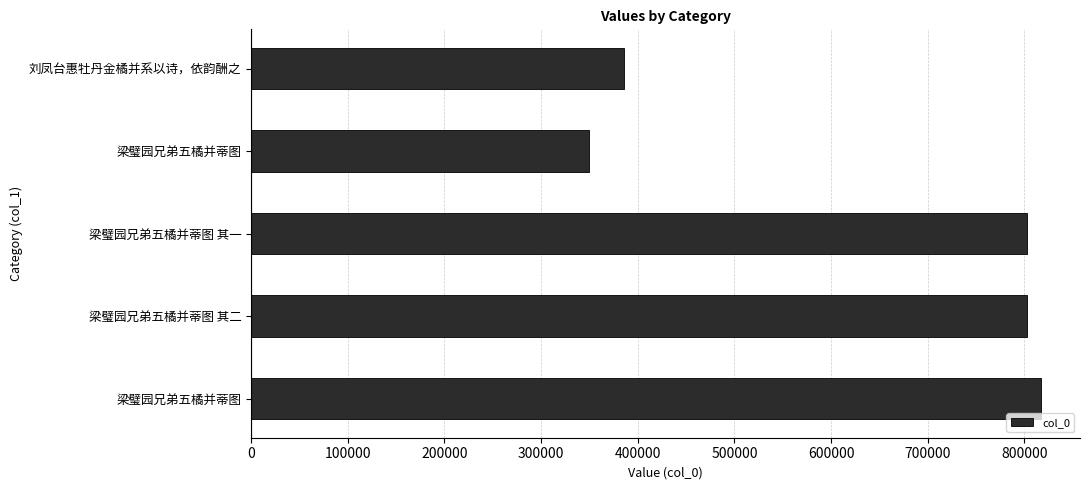

Does the chart contain any negative values?

No